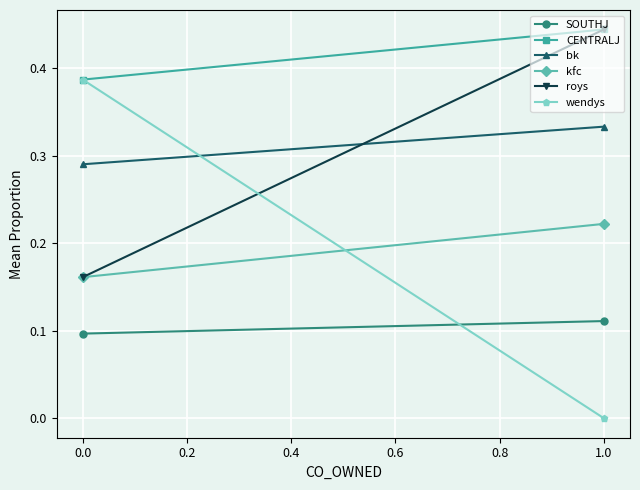

How many lines are shown in the chart?

6